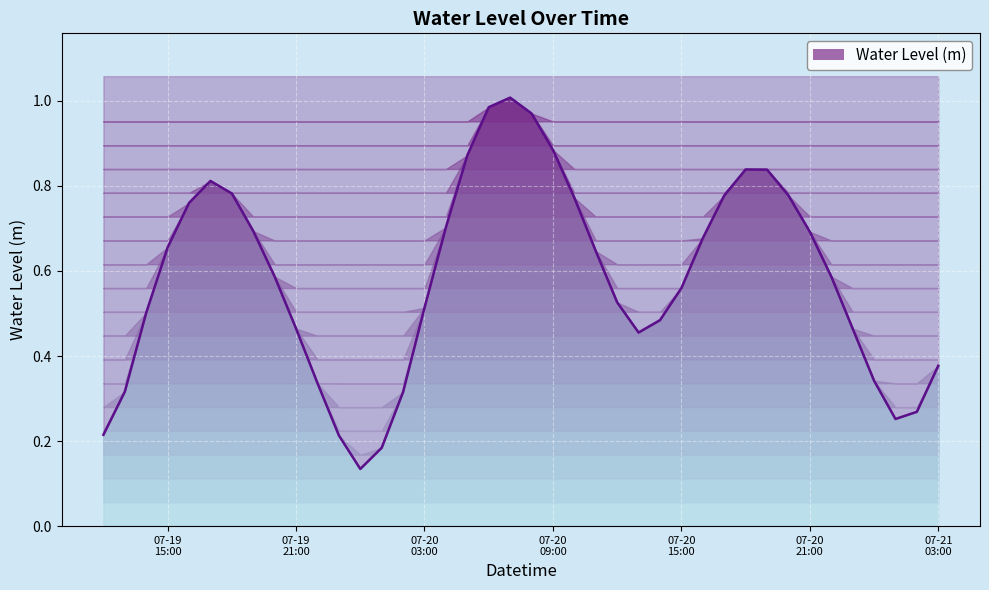

The chart shows a value of 1.1 at 07-19 15:00. True or false?

False